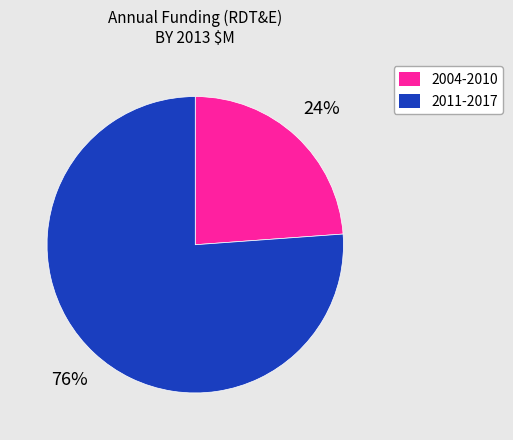

Is the sum of 2011-2017 and 2004-2010 greater than half?

Yes